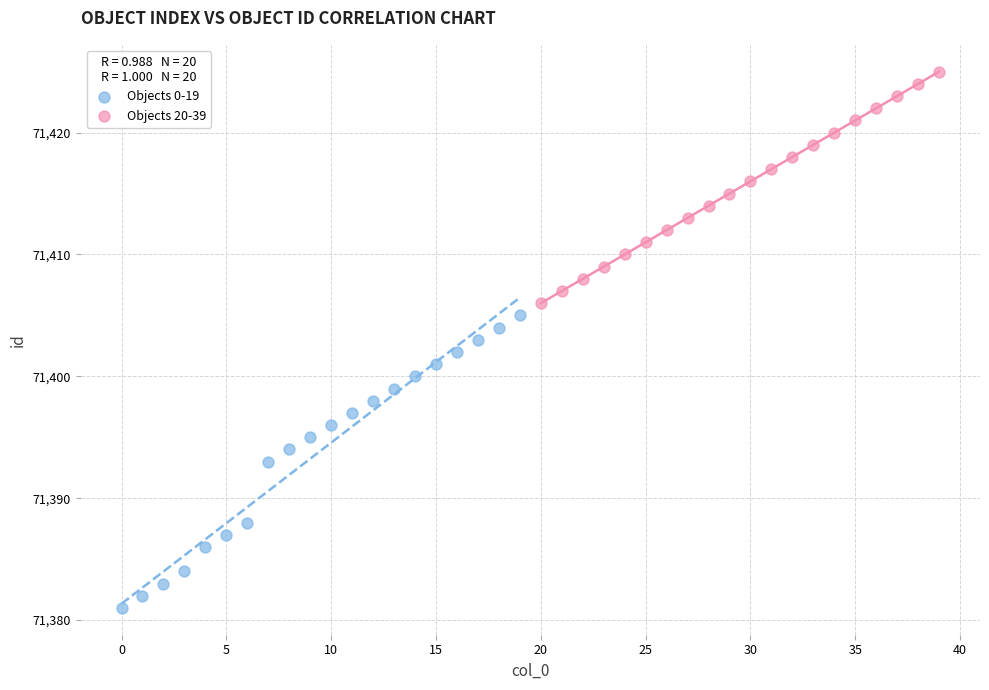

Which series has the largest Y range (max minus min)?

Objects 0-19